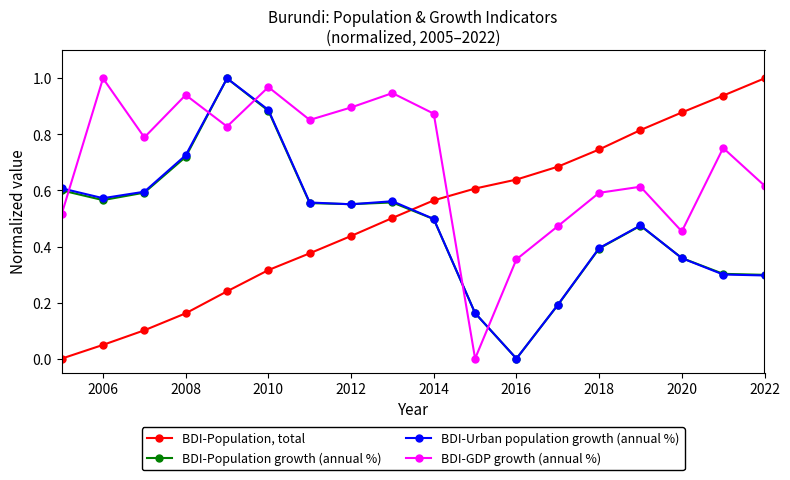

Is this an area chart (filled region under the line)?

No